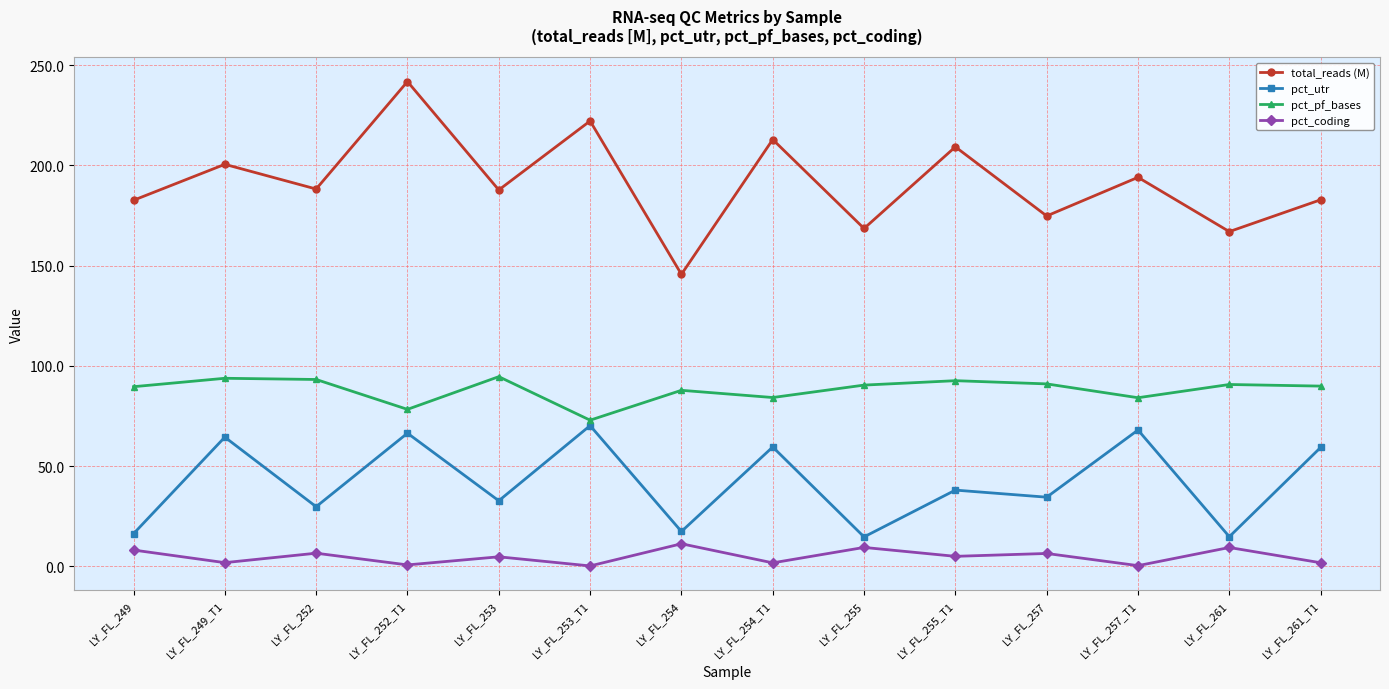

The value of pct_pf_bases at LY_FL_255_T1 is 92.6. True or false?

True